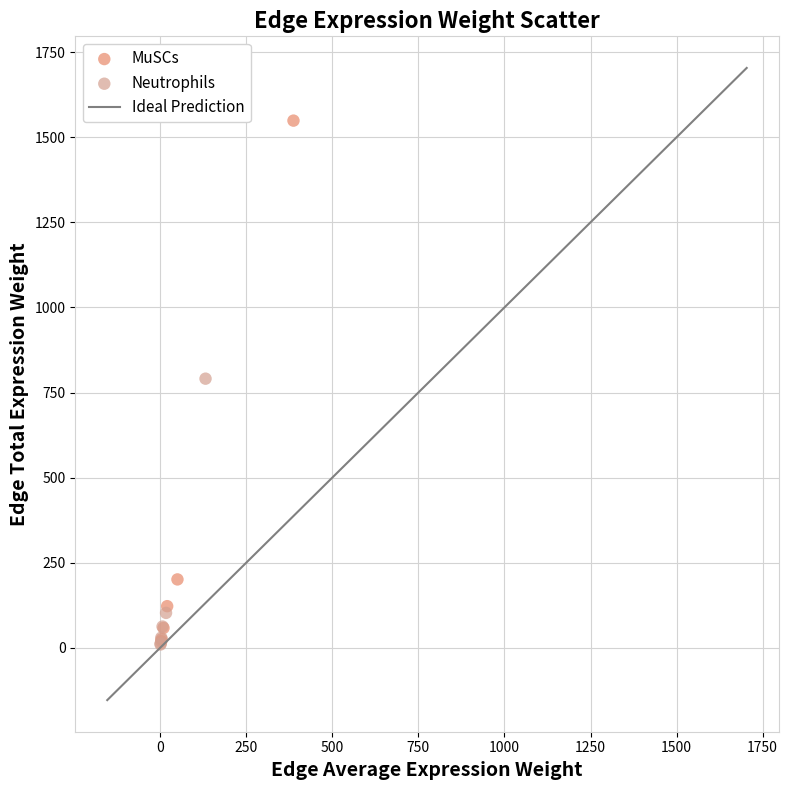

Which series reaches the maximum Y coordinate?

MuSCs